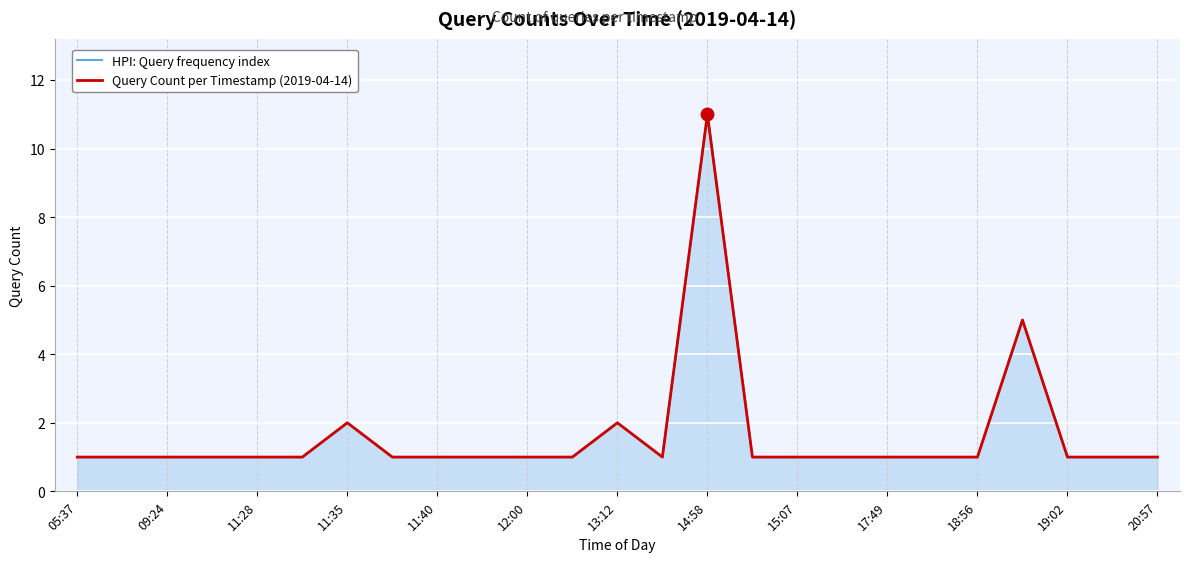

How many interior local peaks does the Query Count per Timestamp (2019-04-14) series have?

4